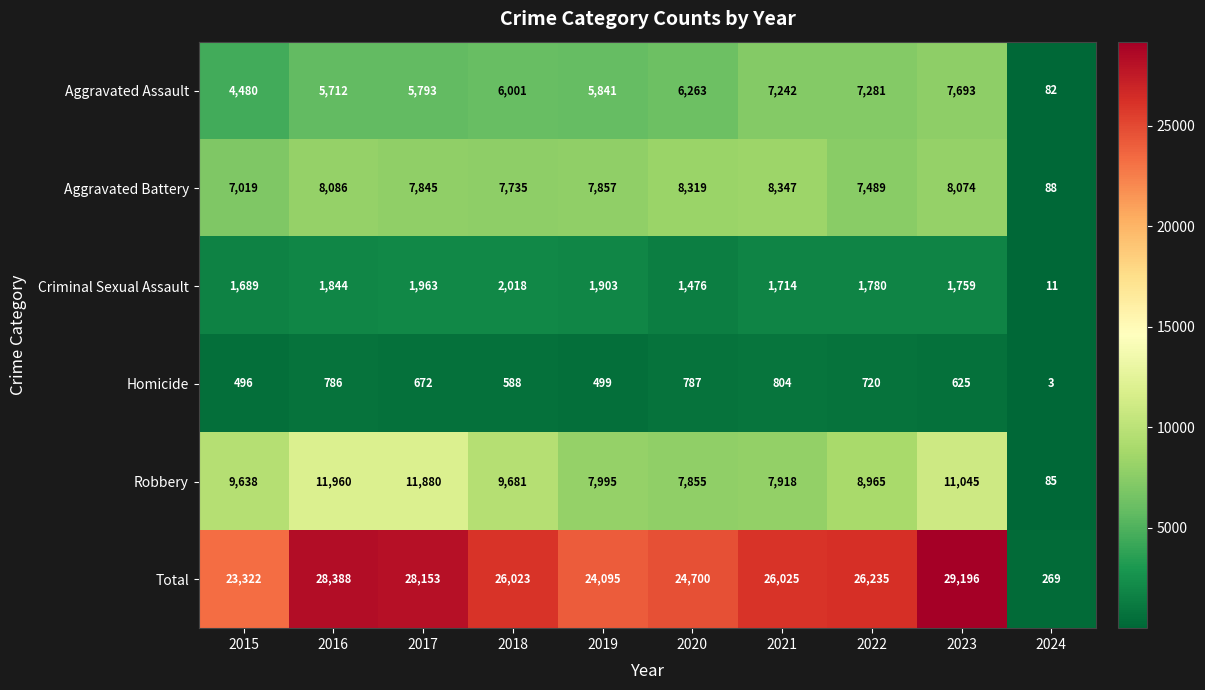

What is the sum of the Robbery values at 2018 and 2024?

9766